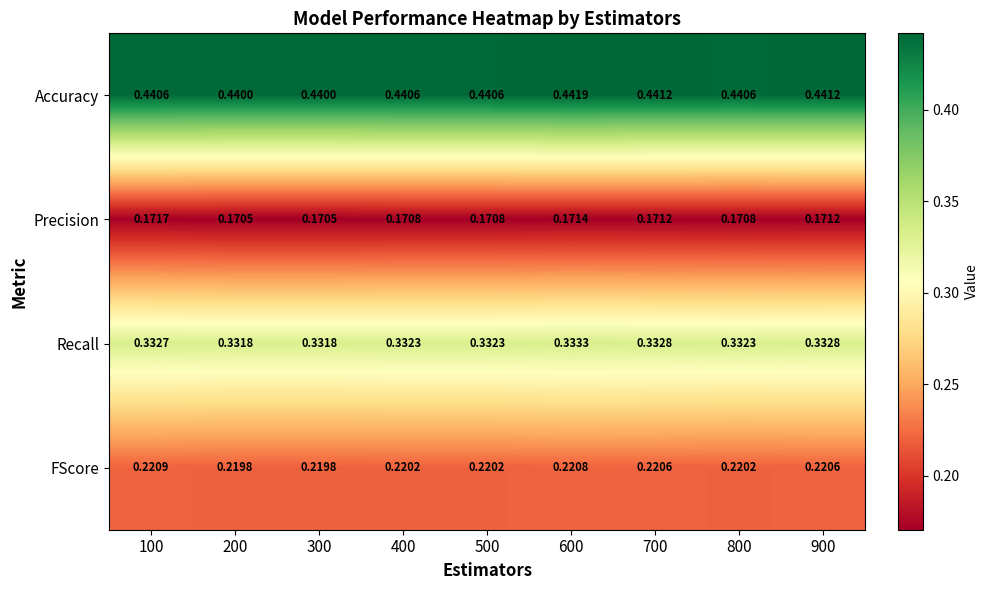

Which category has the highest value across all series?

600